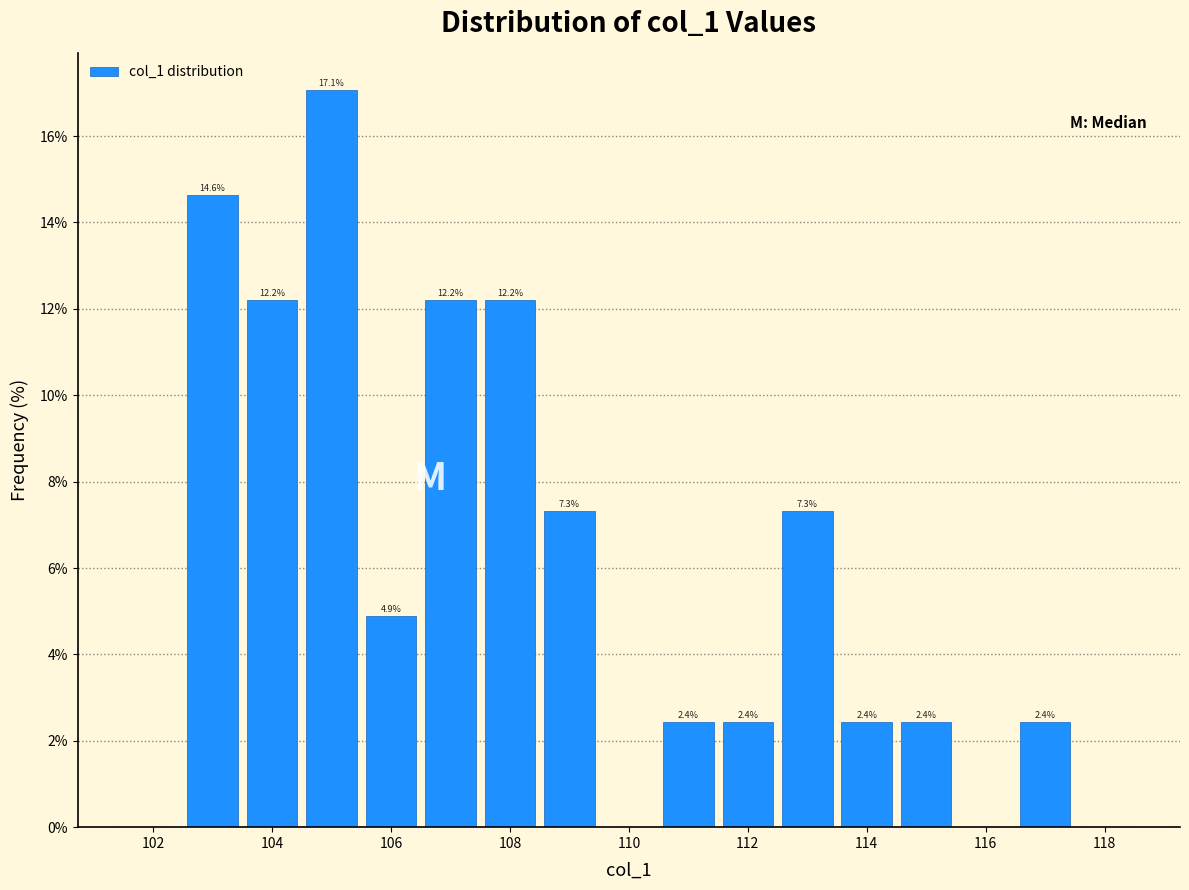

Which range on the x-axis has the tallest bar?

104.5 to 105.5